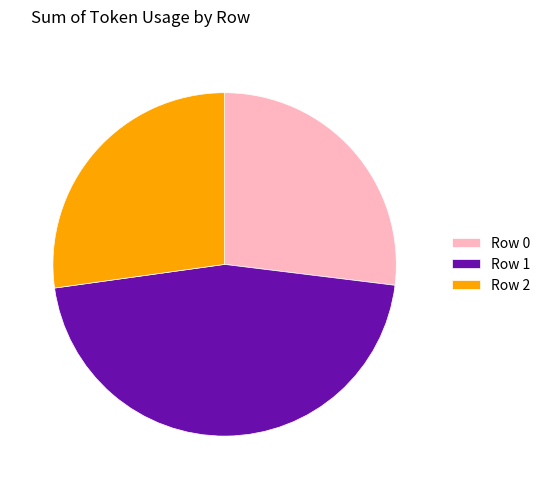

Is there a majority slice in this chart?

No